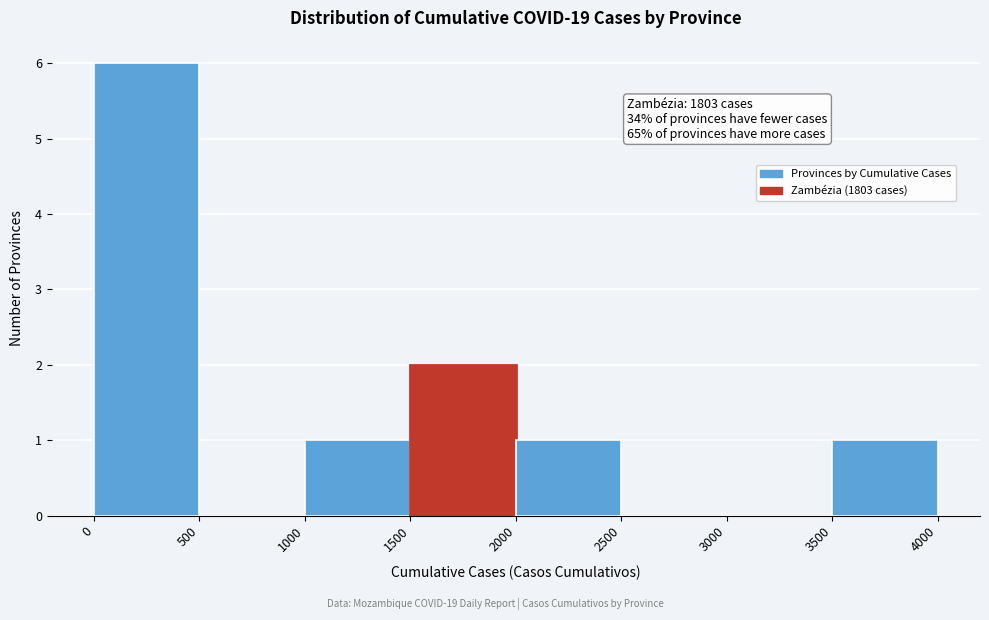

Which range on the x-axis has the tallest bar?

0 to 500